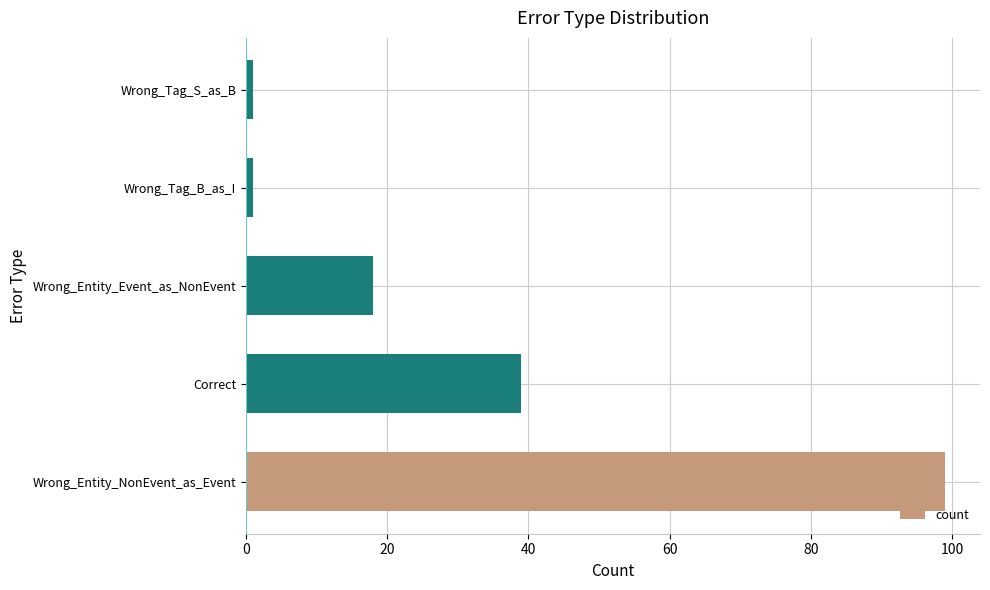

Reading top to bottom, extract all data points from this chart.

Wrong_Tag_S_as_B=1	Wrong_Tag_B_as_I=1	Wrong_Entity_Event_as_NonEvent=18	Correct=39	Wrong_Entity_NonEvent_as_Event=99